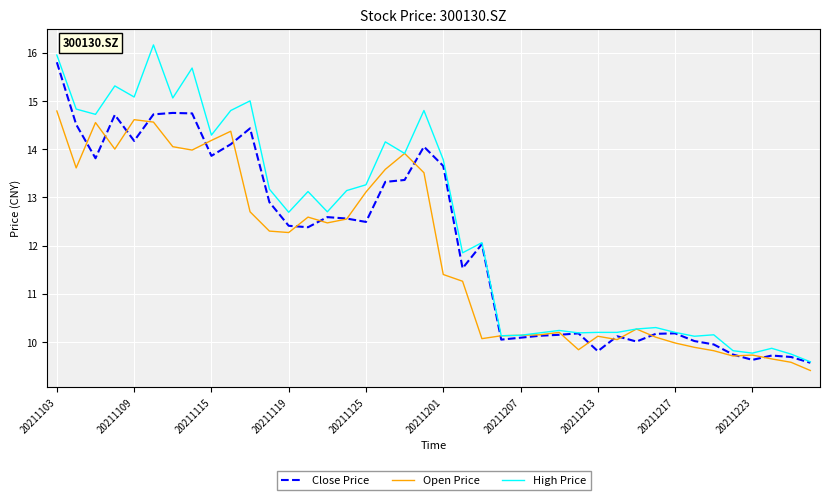

What is the minimum value for Close Price?

9.6